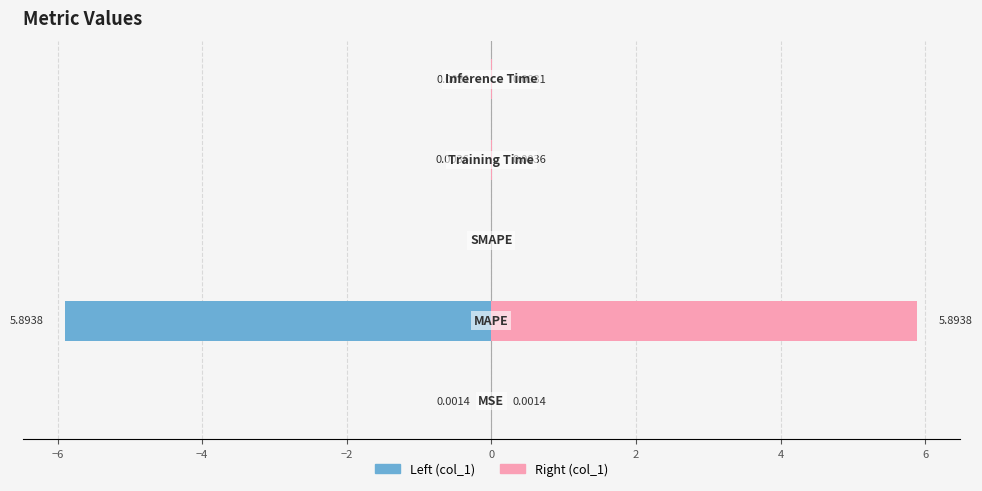

Does the chart contain stacked bars?

No